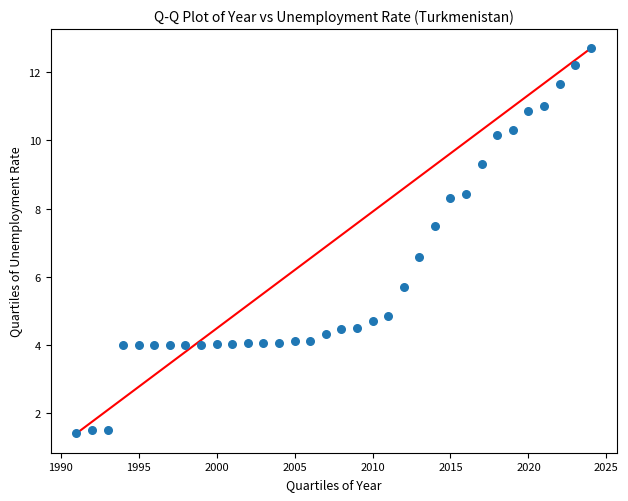

What is the range of Y values (max minus min)?

11.3